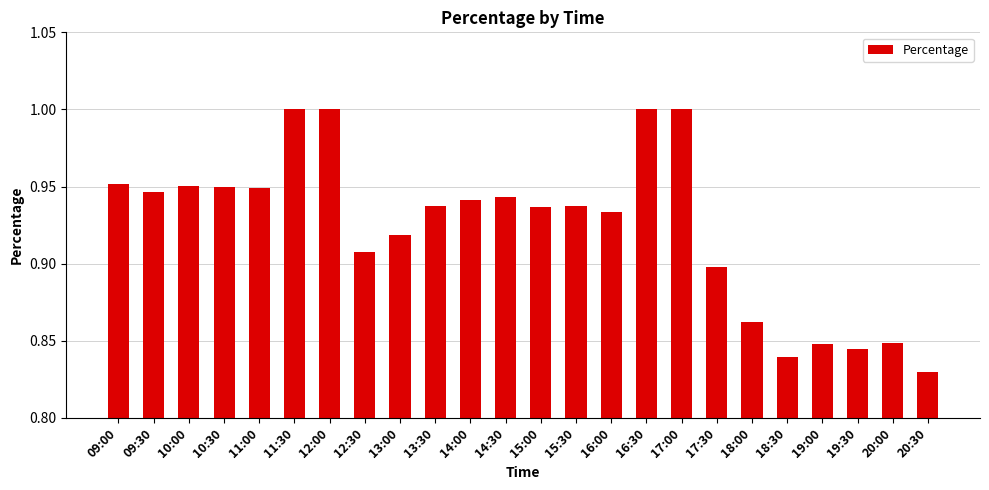

What is the sum of all values?

22.2